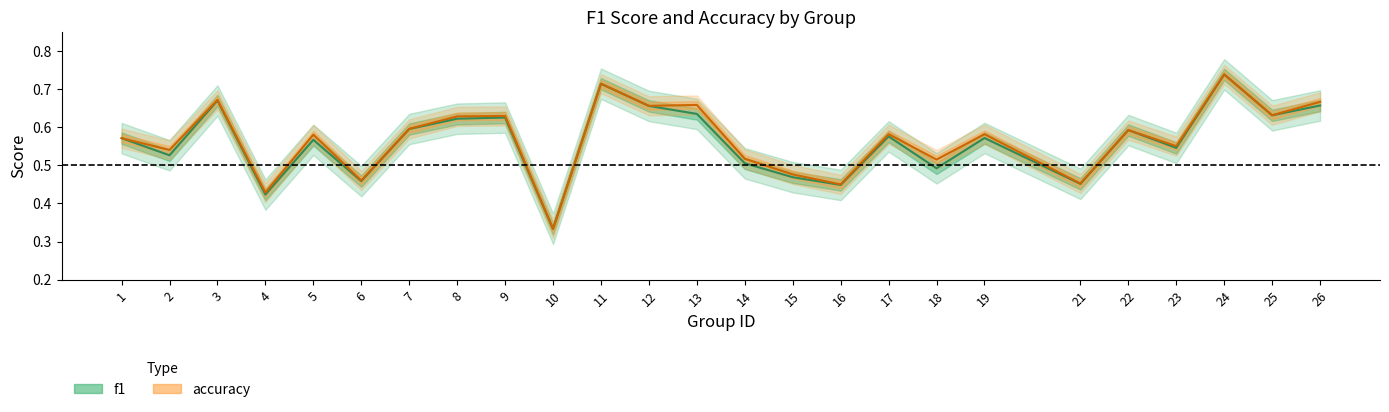

Rank the series by their average value, from lowest to highest.

f1, accuracy